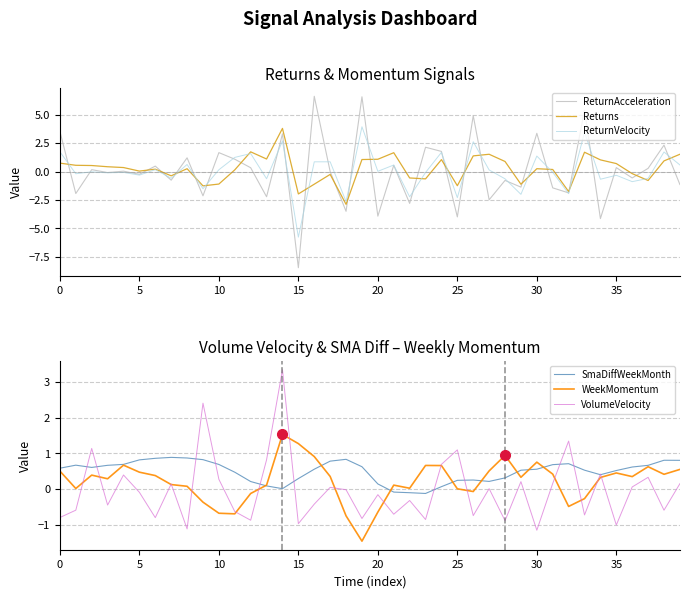

At 39, list the series in order from smallest to largest.

ReturnAcceleration, VolumeVelocity, WeekMomentum, ReturnVelocity, SmaDiffWeekMonth, Returns